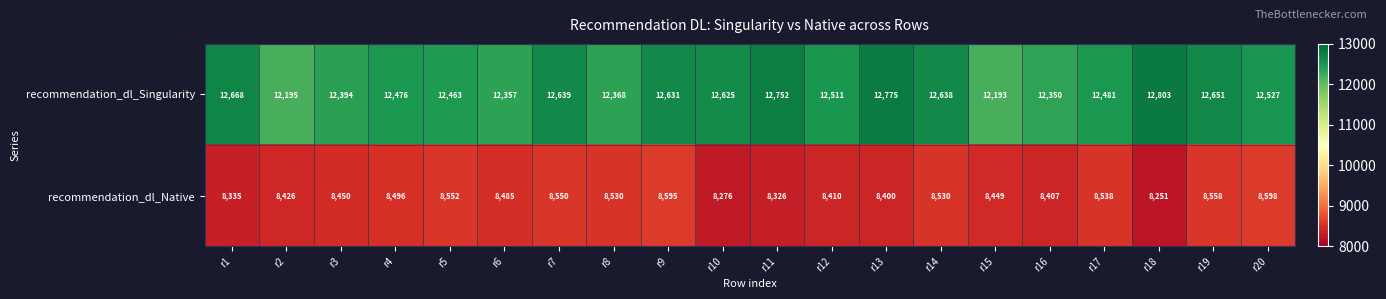

Rank the series by their maximum value, from lowest to highest.

recommendation_dl_Native, recommendation_dl_Singularity